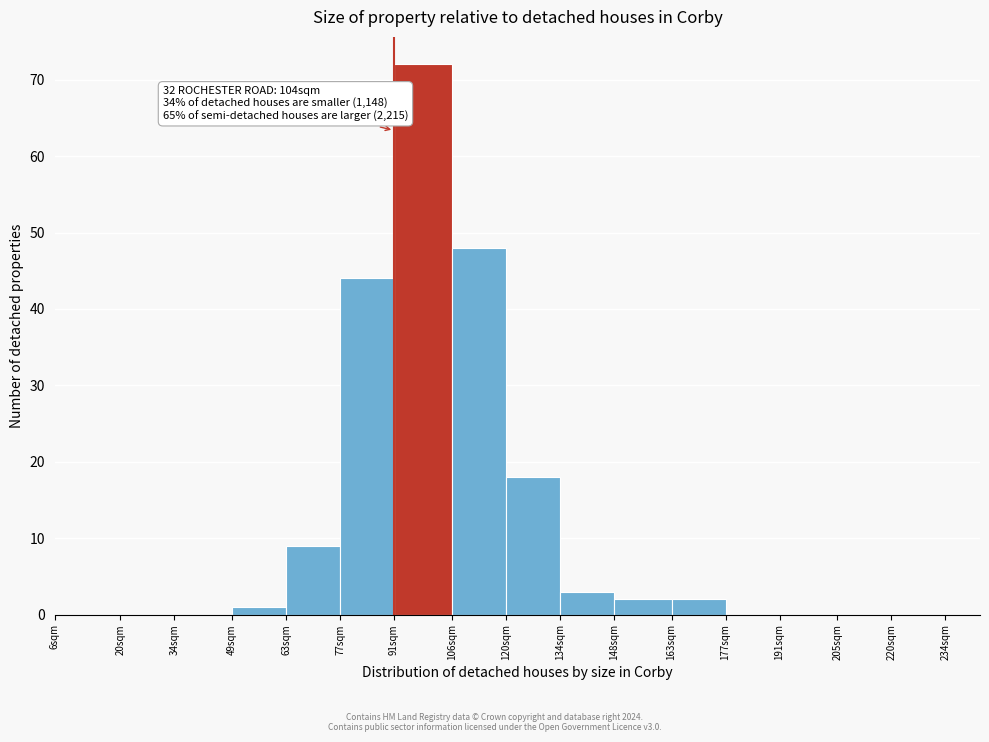

Reading left to right, what are all the values shown in this chart?

6sqm=0	20sqm=0	34sqm=0	49sqm=1	63sqm=9	77sqm=44	91sqm=72	106sqm=48	120sqm=18	134sqm=3	148sqm=2	163sqm=2	177sqm=0	191sqm=0	205sqm=0	220sqm=0